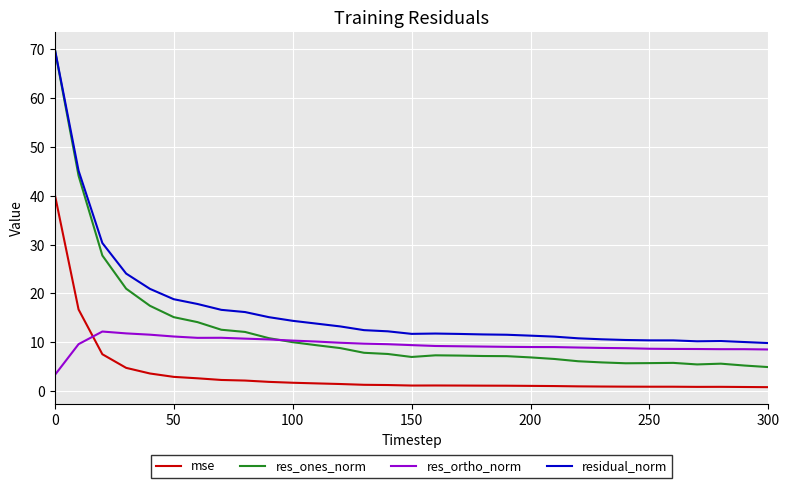

What is the smallest value displayed?

0.8